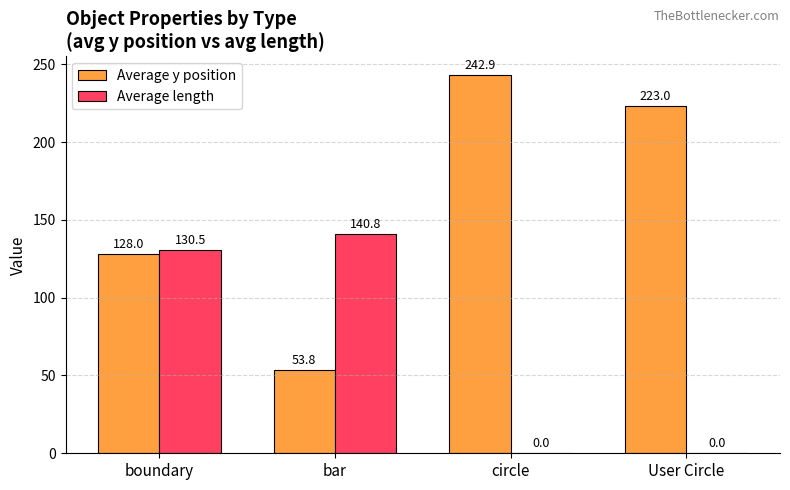

How many groups of bars are there?

4